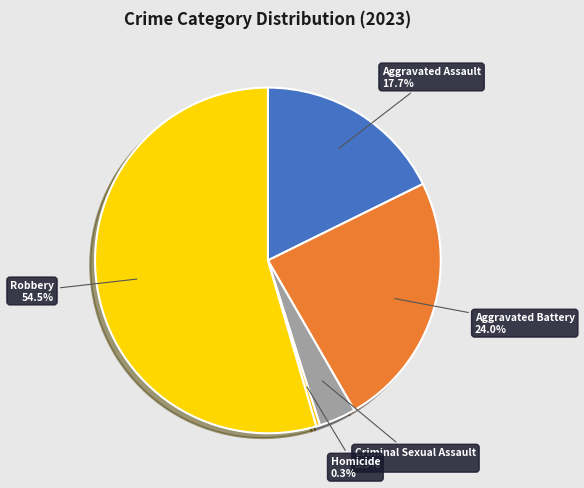

Which has a higher value, Criminal Sexual Assault or Aggravated Assault?

Aggravated Assault